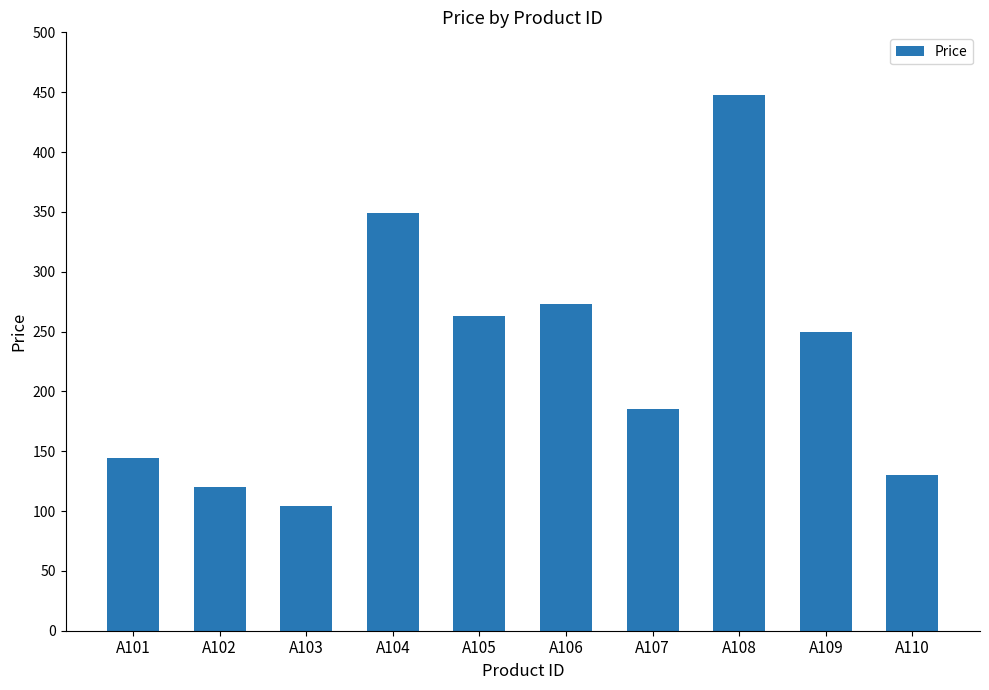

What is the value of the 8th bar from the left?

448